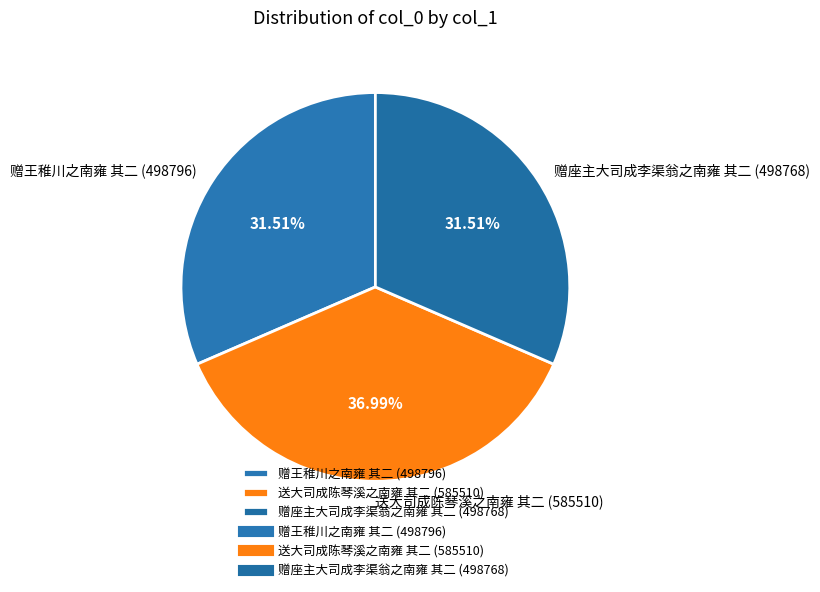

To the nearest percent, what is the combined percentage of 赠座主大司成李渠翁之南雍 其二 and 送大司成陈琴溪之南雍 其二?

68%